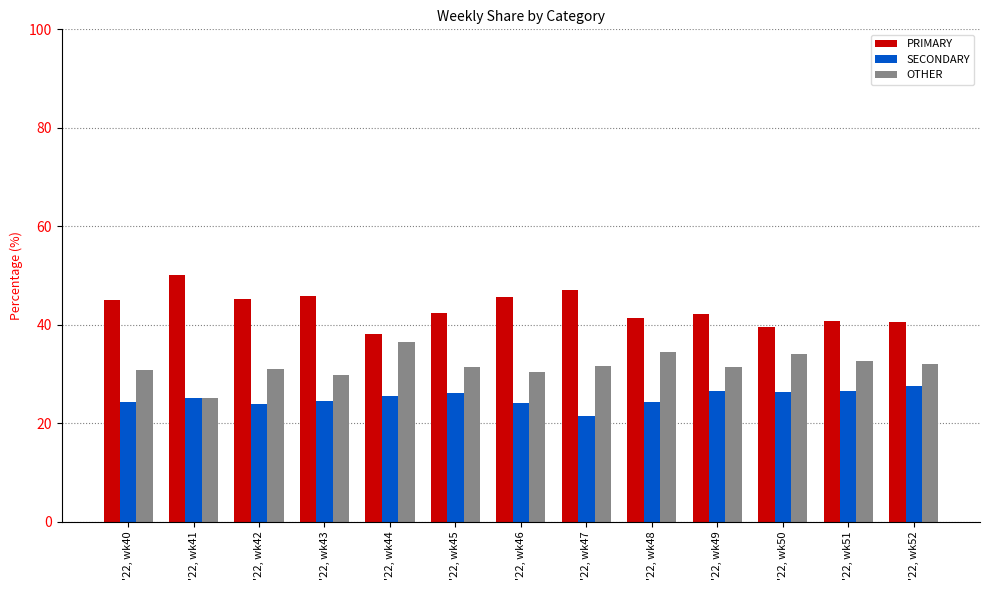

How many data points does each series have?

13